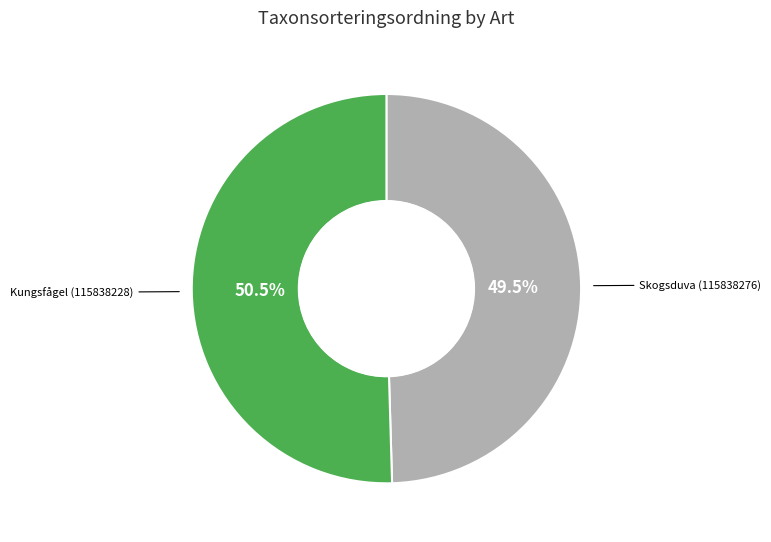

Is there any slice that represents more than half of the pie?

Yes